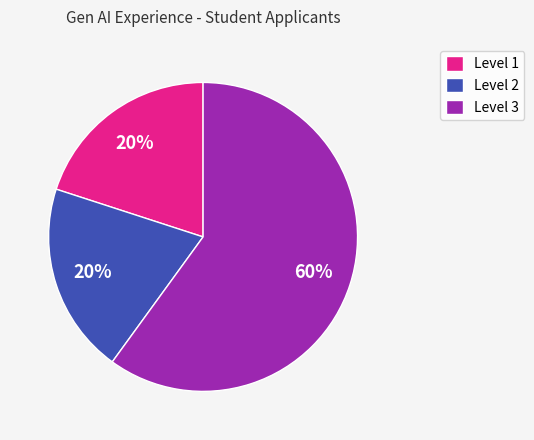

Do Level 3 and Level 1 together represent more than half of the pie?

Yes